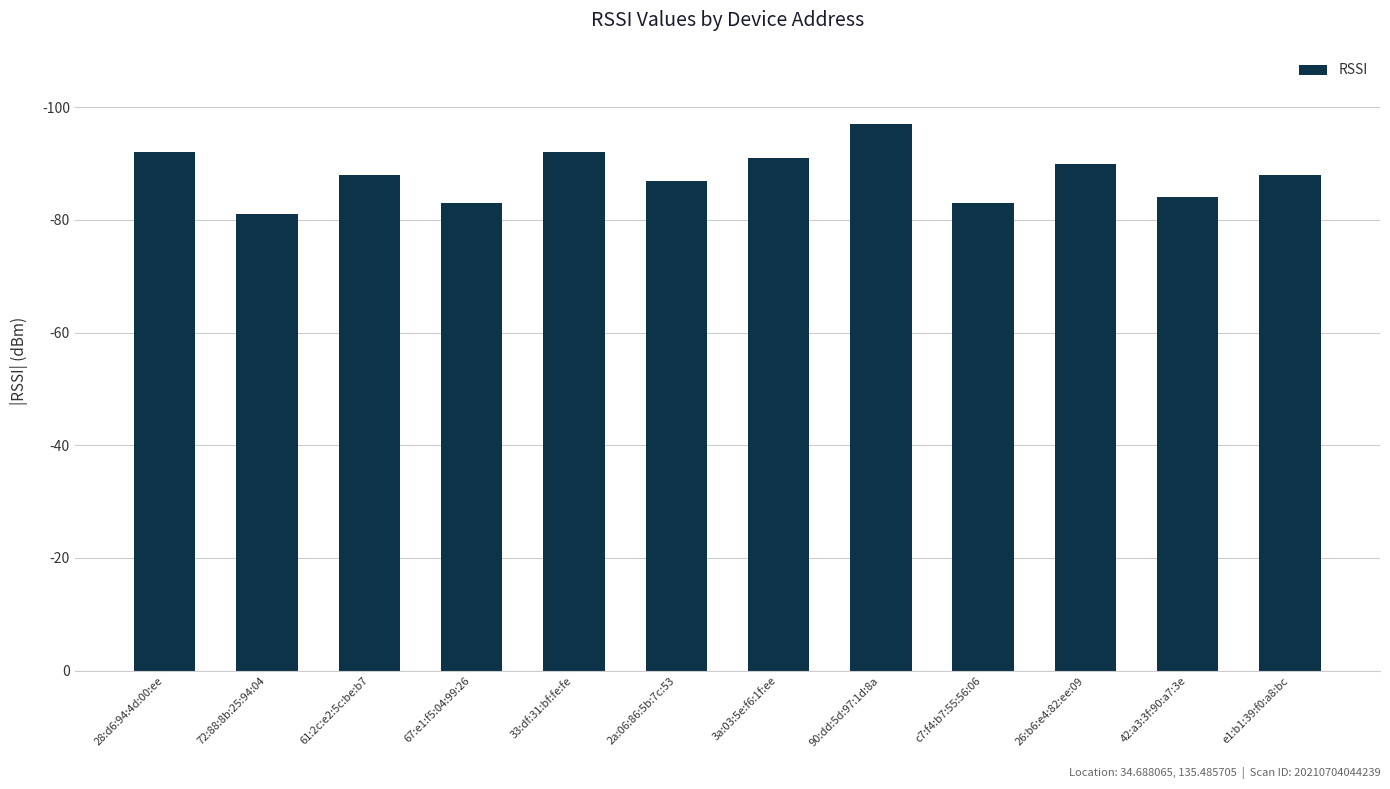

What is the ratio of the value at 90:dd:5d:97:1d:8a to the value at 67:e1:f5:04:99:26?

1.2